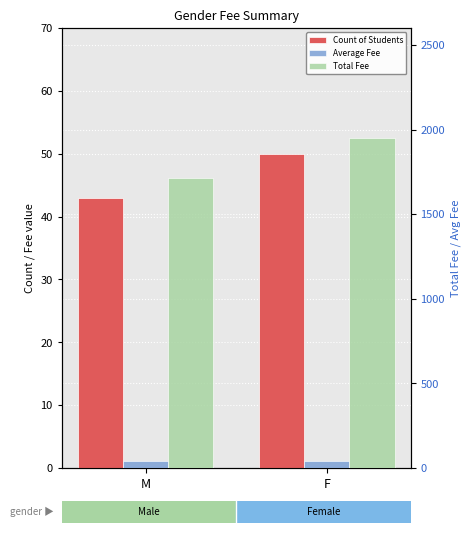

Reading right to left, transcribe all the data shown in this chart.

Count of Students: F=50.0	M=43.0
Average Fee: F=39.0	M=39.9
Total Fee: F=1950.0	M=1715.0